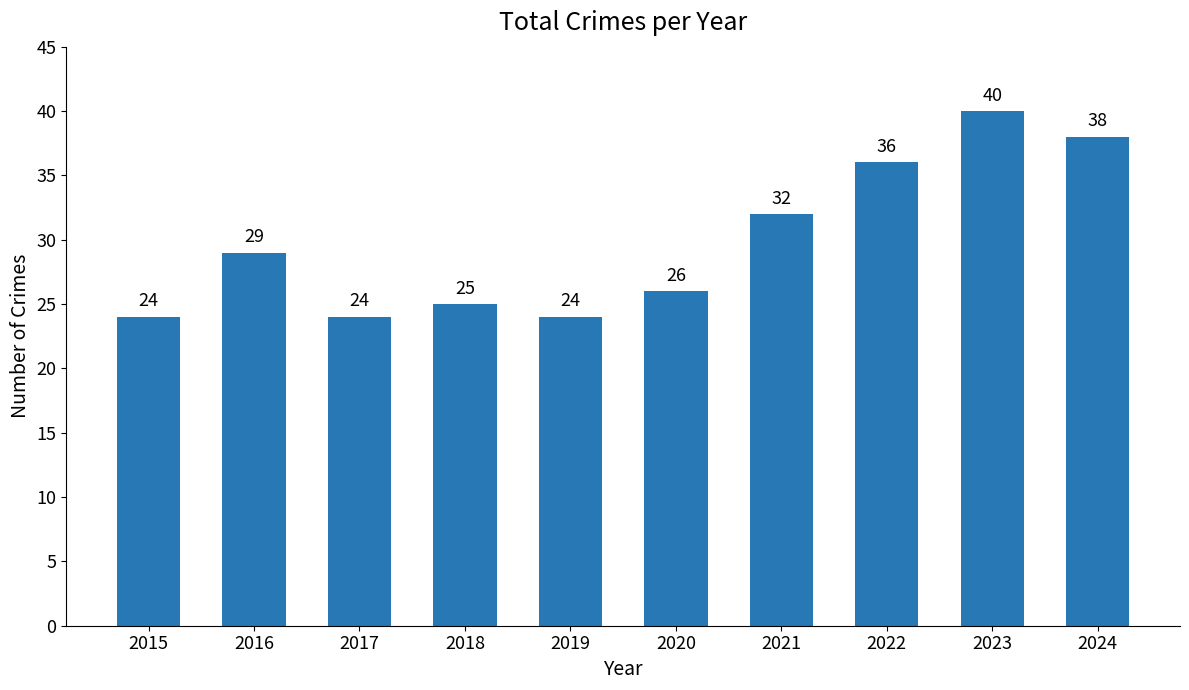

What is the difference between the maximum and minimum values?

16